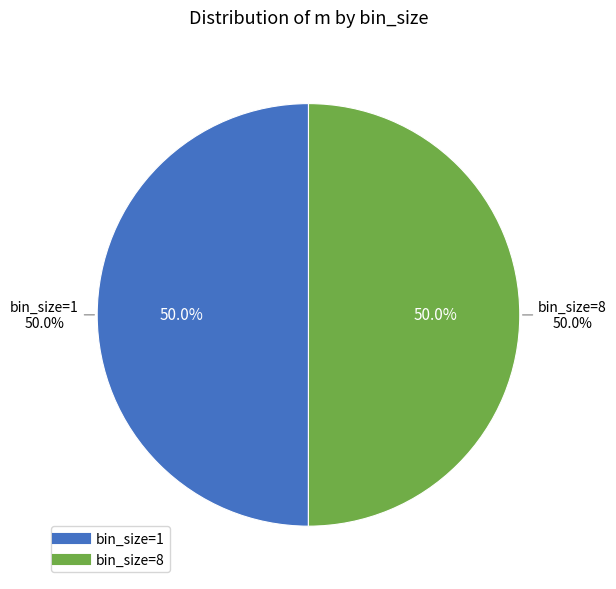

To the nearest percent, what is the average slice percentage?

50%